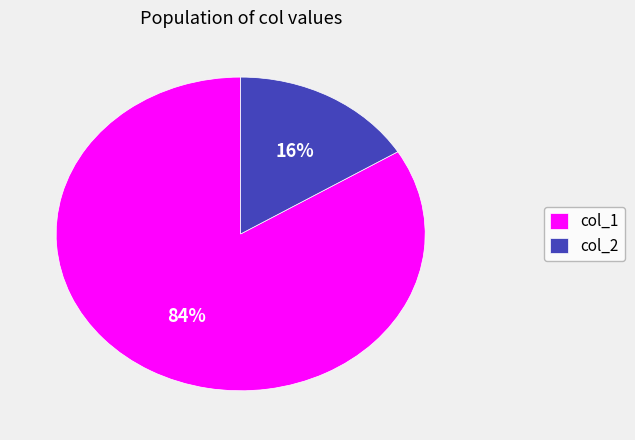

Which category has the smallest portion of the pie?

col_2